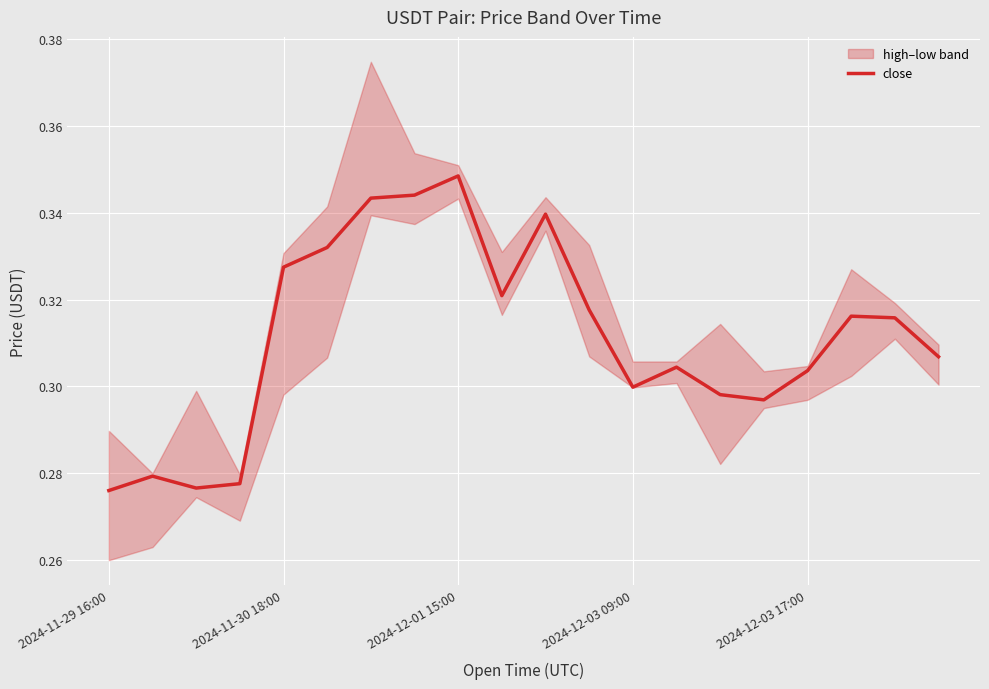

How many lines are shown in the chart?

1